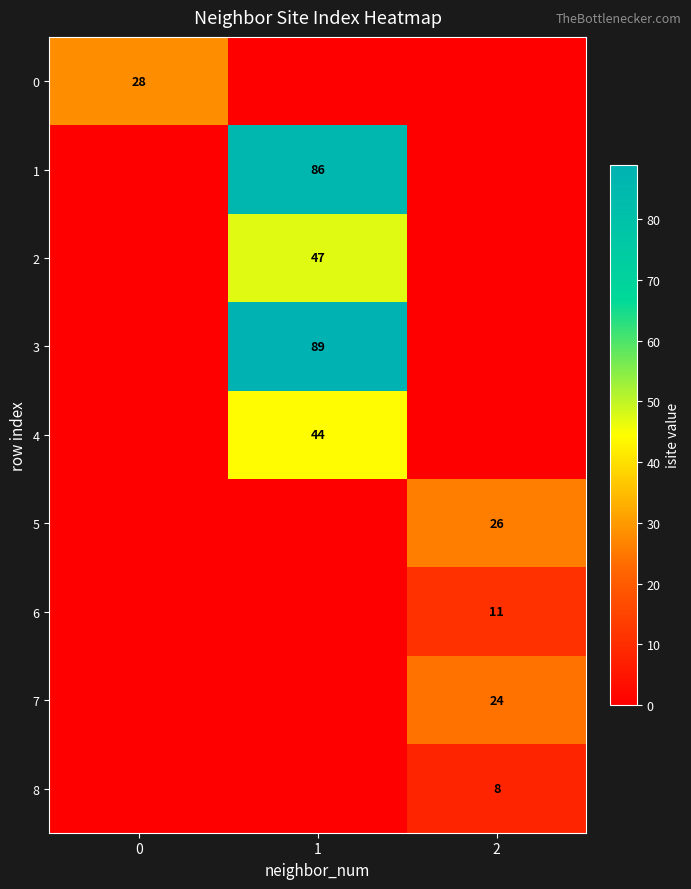

How many positive values does the 7 series have?

1